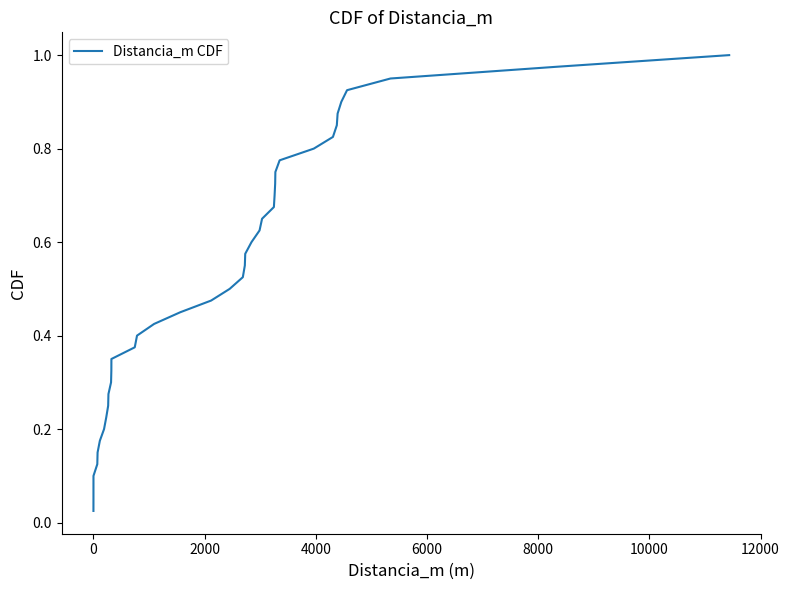

True or false: there are more than 2 points higher than both neighbors.

False